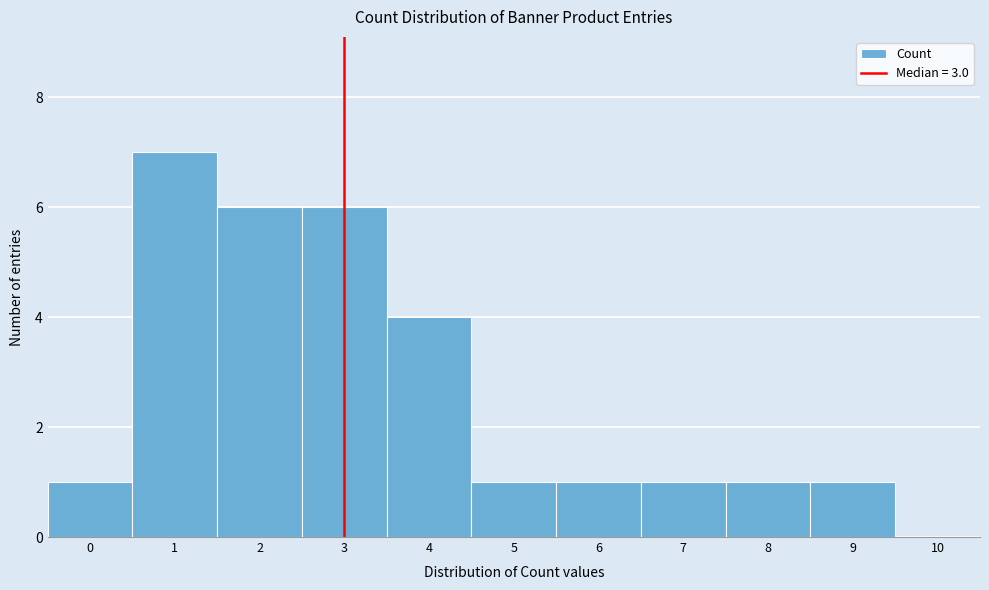

Reading left to right, transcribe all the data shown in this chart.

0=1	1=7	2=6	3=6	4=4	5=1	6=1	7=1	8=1	9=1	10=0